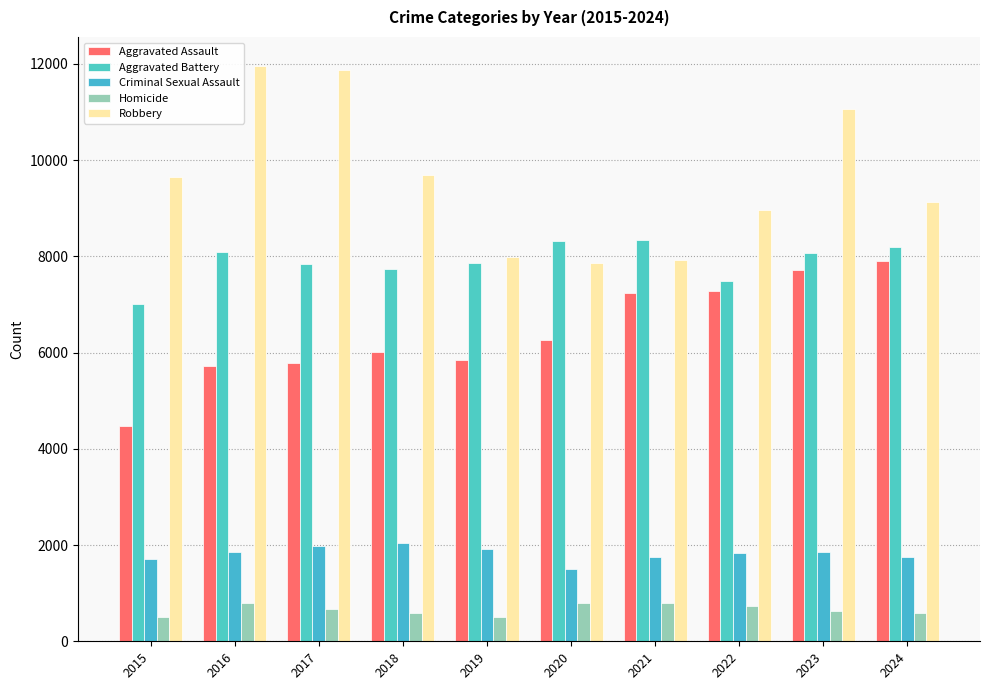

What is the average value of the Homicide series?

657